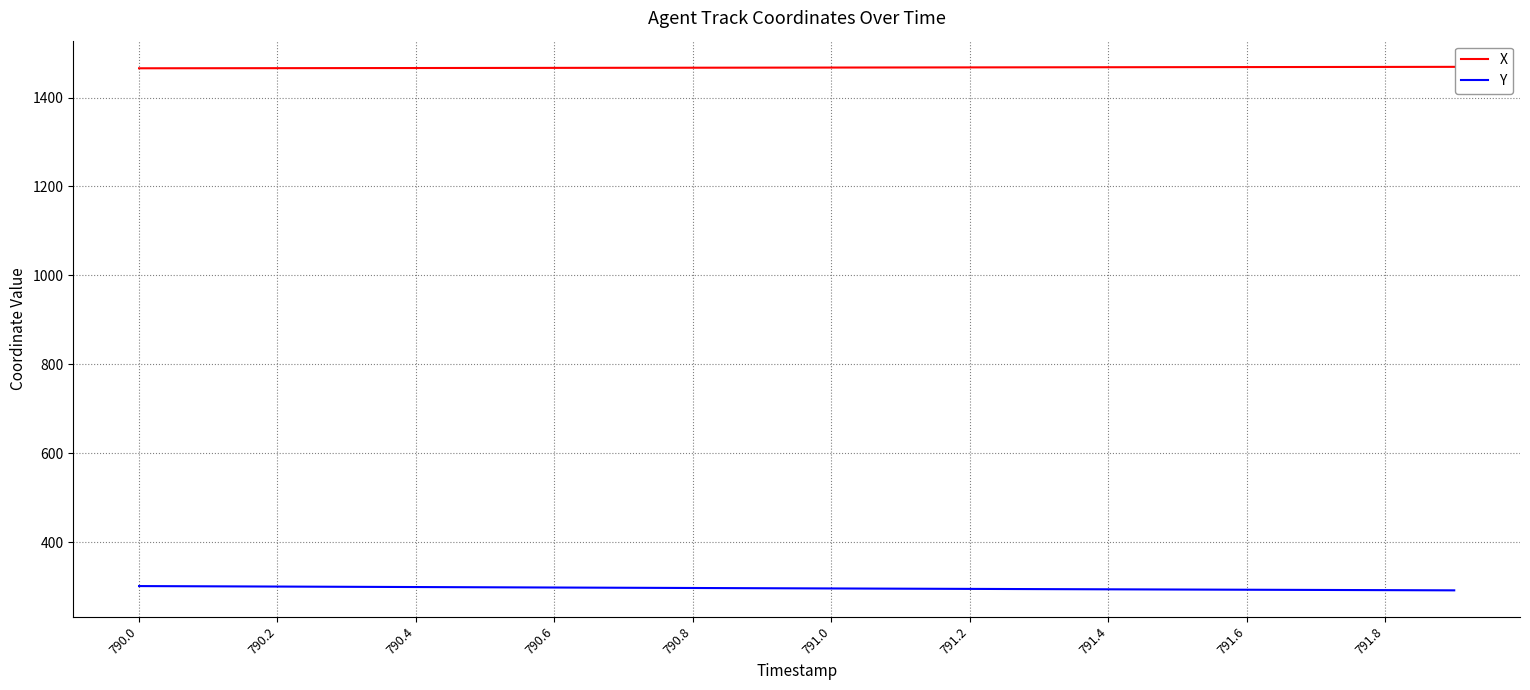

What is the difference between the second highest and minimum values in the X series?

3.1